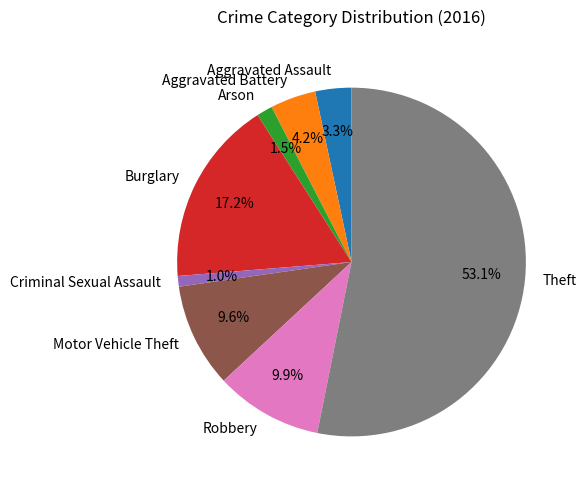

How many slices are in this pie chart?

8